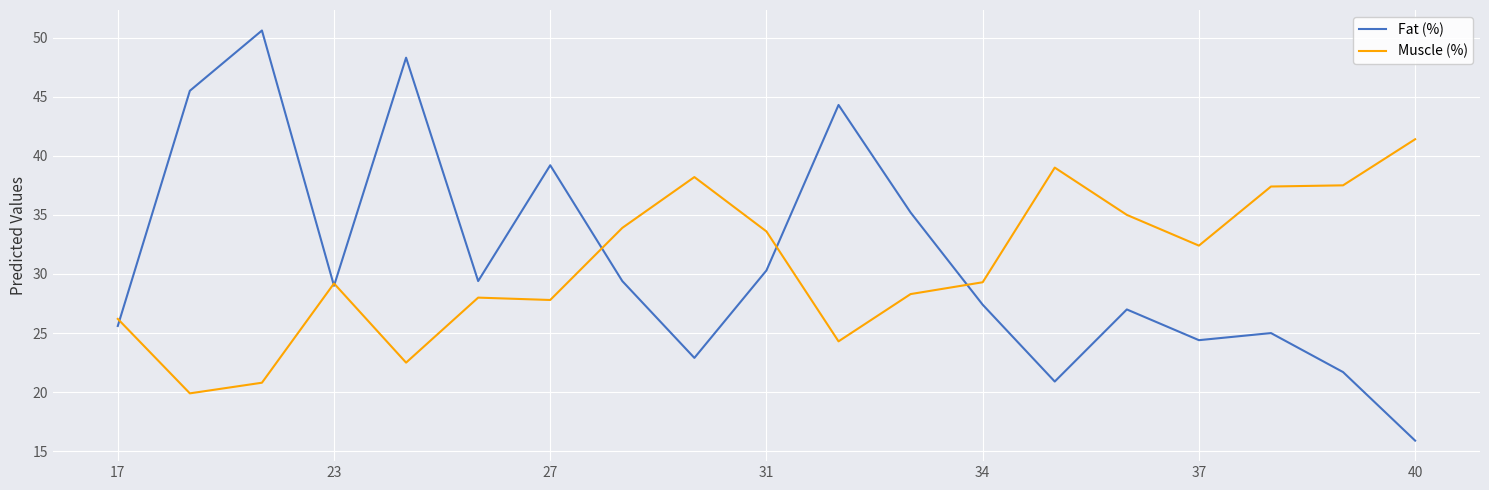

Which series has the widest spread of values?

Fat (%)